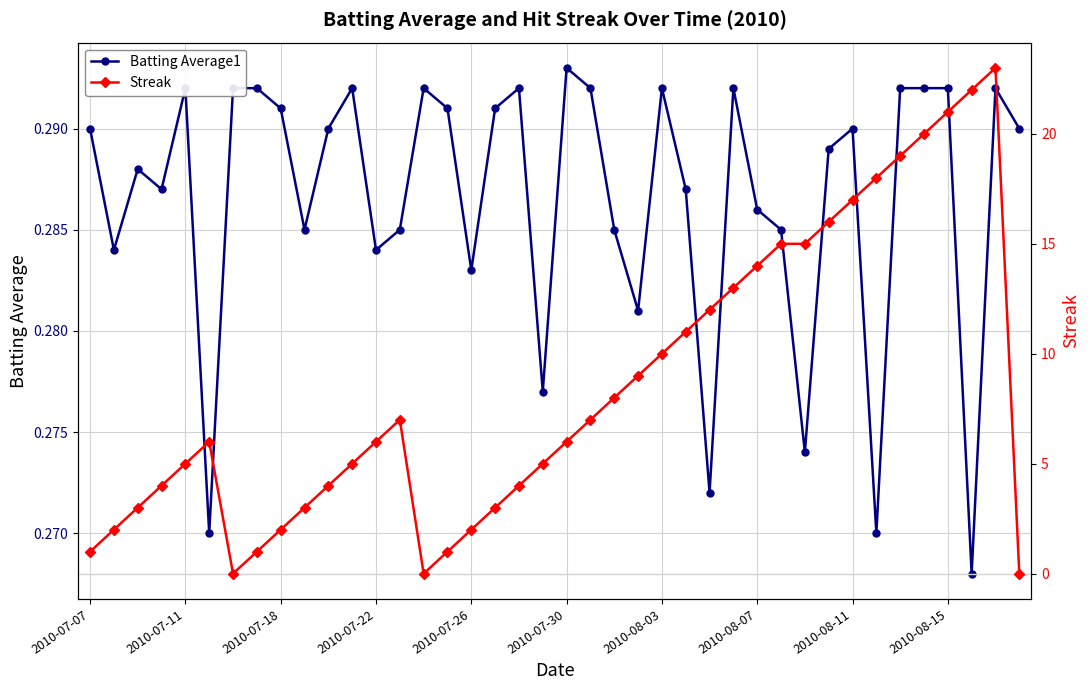

Which series ends up on top after the final intersection of Batting Average1 and Streak?

Batting Average1